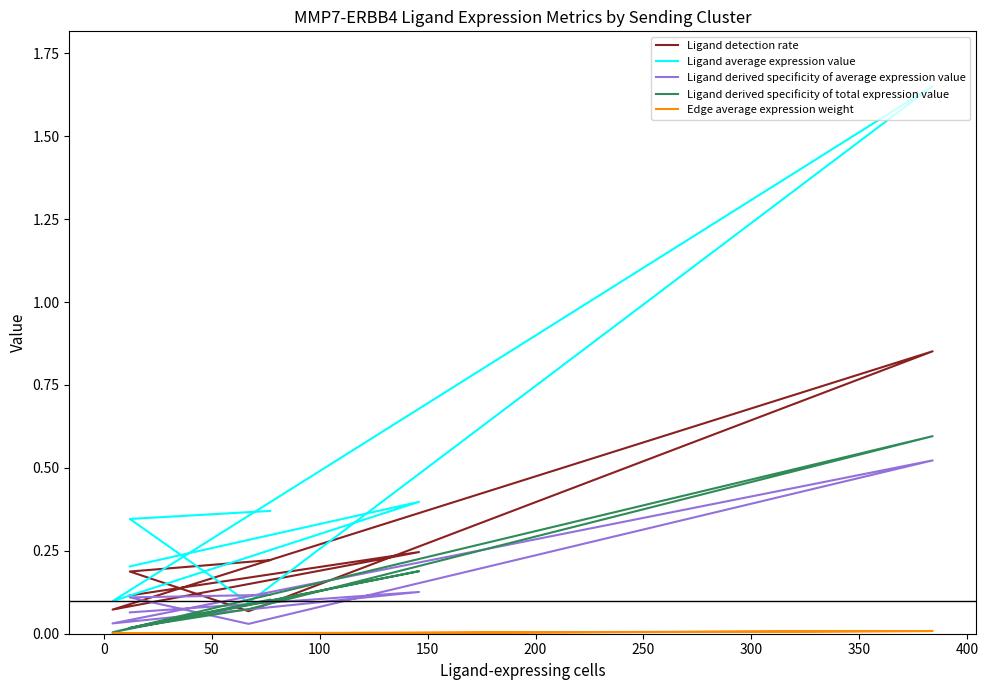

Which has a higher value, 100 or 200?

100